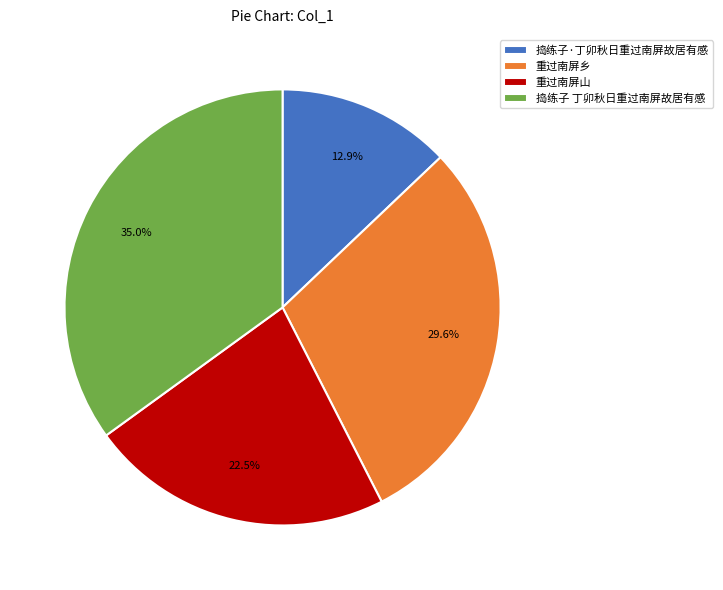

Between 重过南屏山 and 捣练子·丁卯秋日重过南屏故居有感, which is larger?

重过南屏山